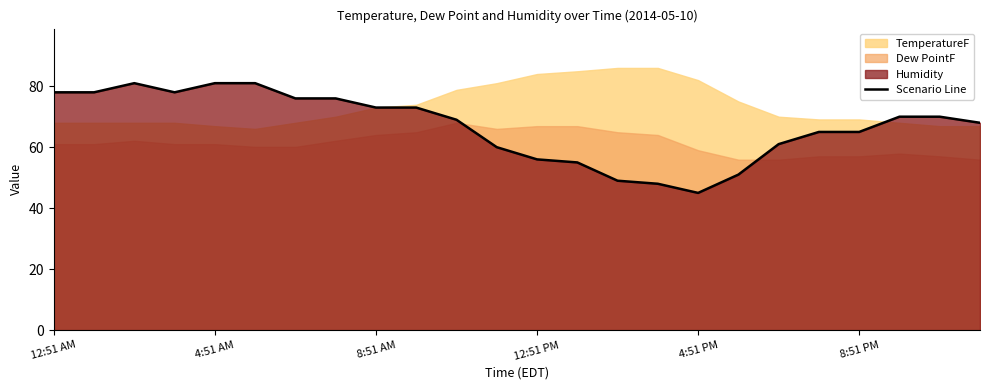

What is the average value?

67